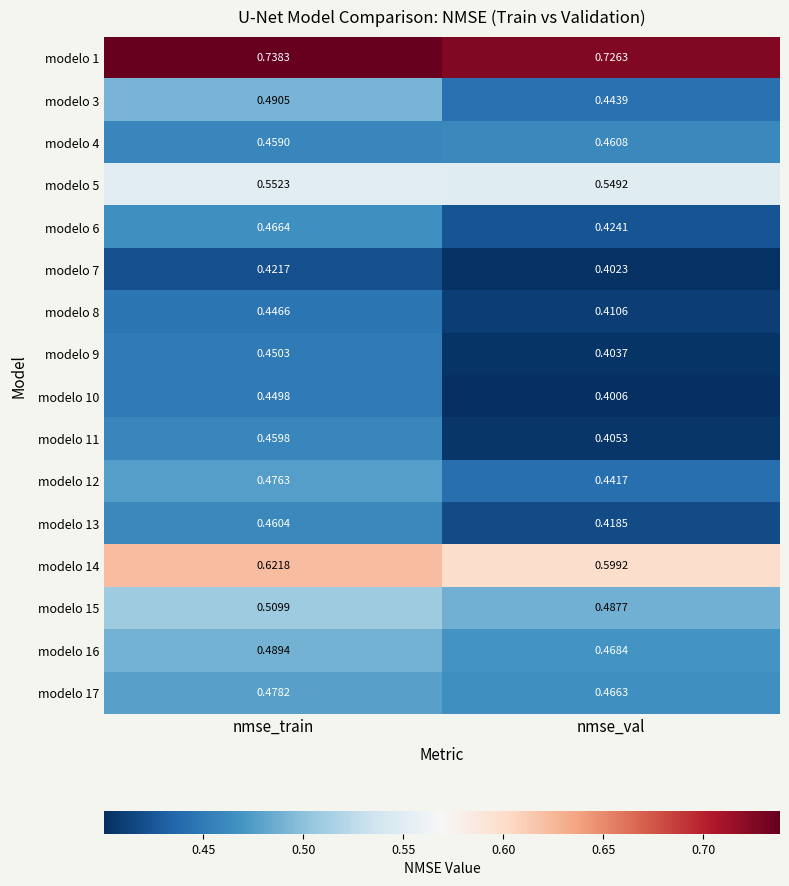

At which category is the sum across all series the highest?

nmse_train